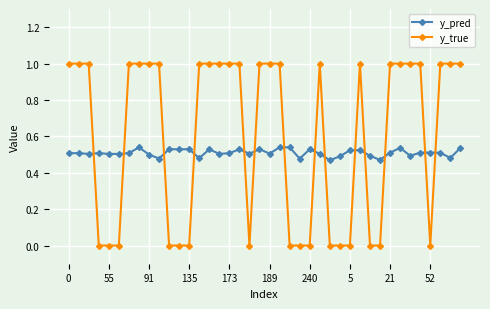

What are all the series names shown in the legend?

y_pred, y_true